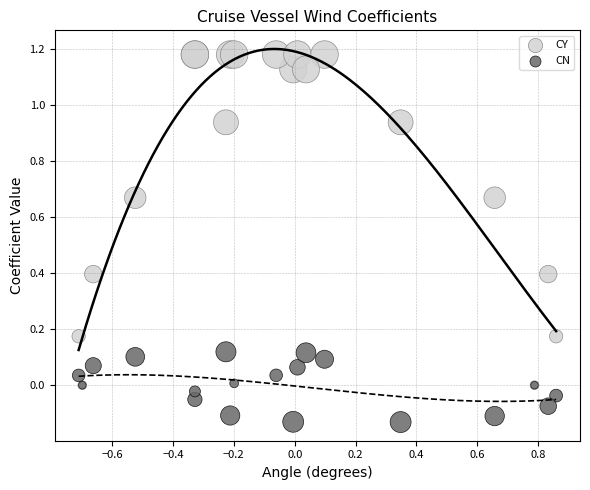

What are all the series names shown in the legend?

CY, CN